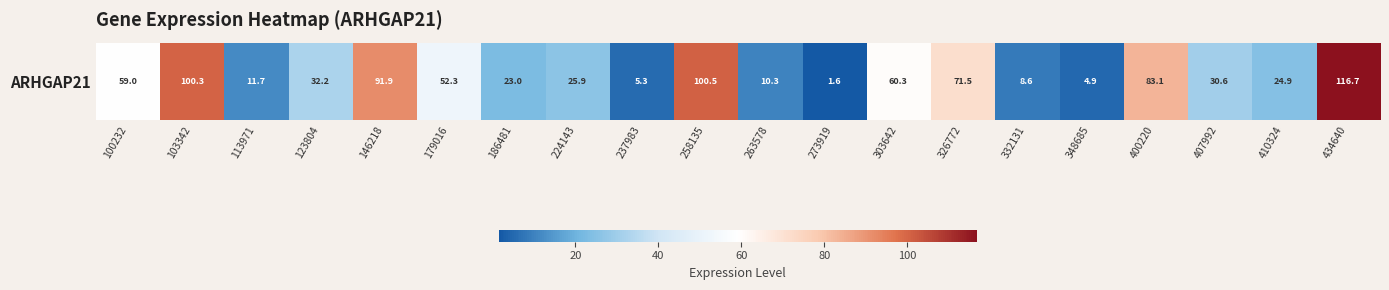

What is the change in value from 186481 to 332131?

-14.4